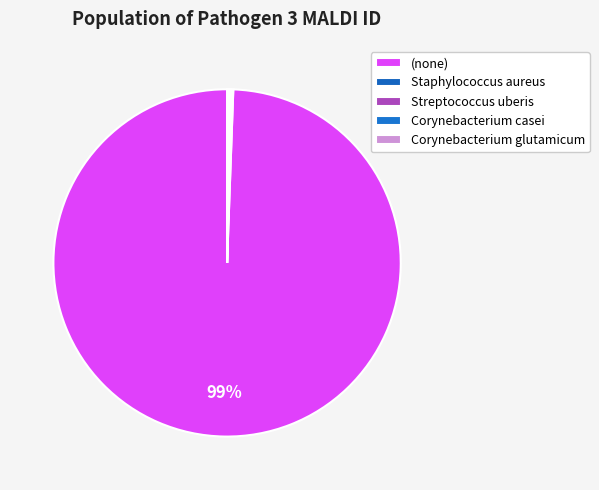

Which has a higher value, Streptococcus uberis or (none)?

(none)